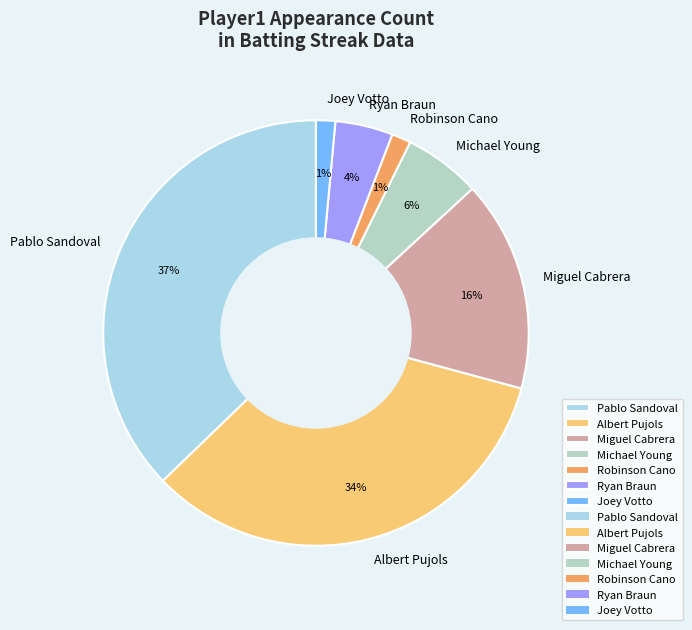

To the nearest percent, what is the difference between the largest and smallest slice percentages?

36%